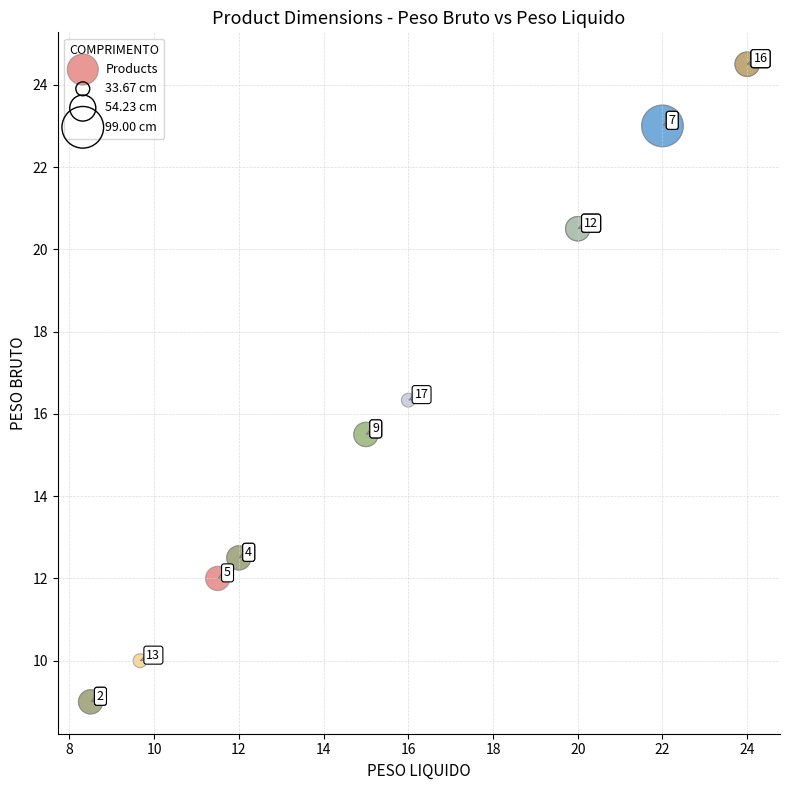

What Y value in the scatter plot is closest to 16?

16.3